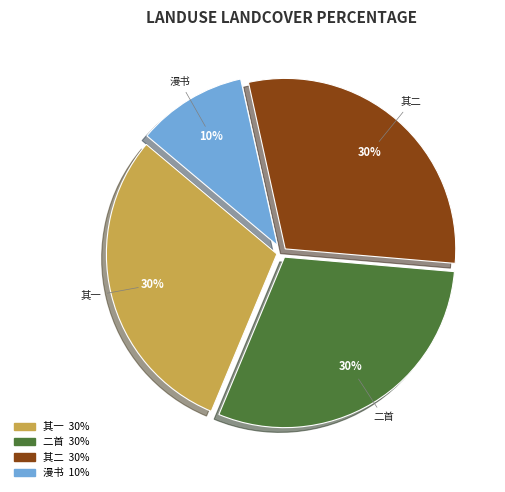

Is there a majority slice in this chart?

No